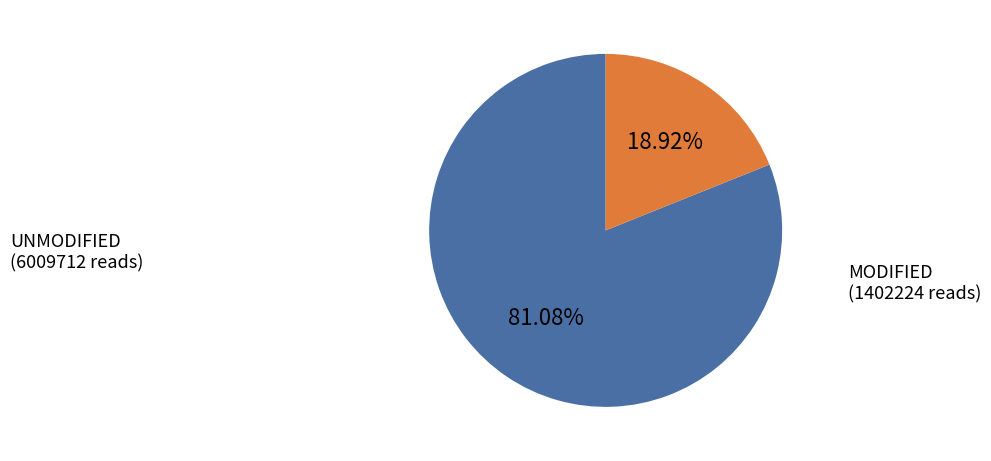

Is there any slice that represents more than half of the pie?

Yes